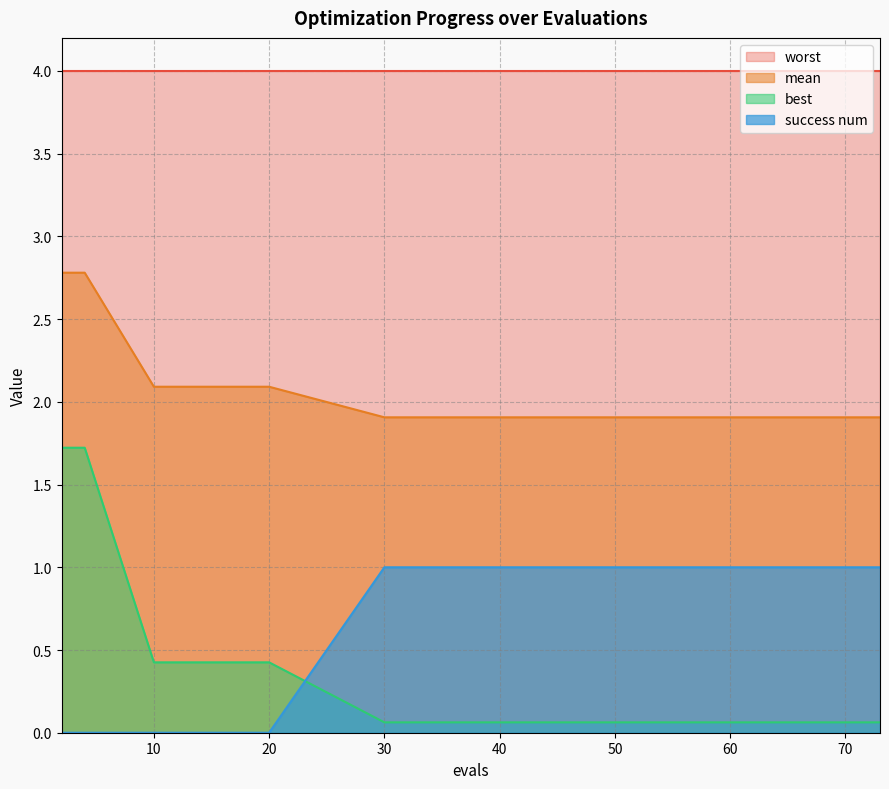

Rank the categories by best value from highest to lowest.

2, 4, 10, 14, 20, 30, 38, 45, 52, 57, 62, 66, 69, 71, 73